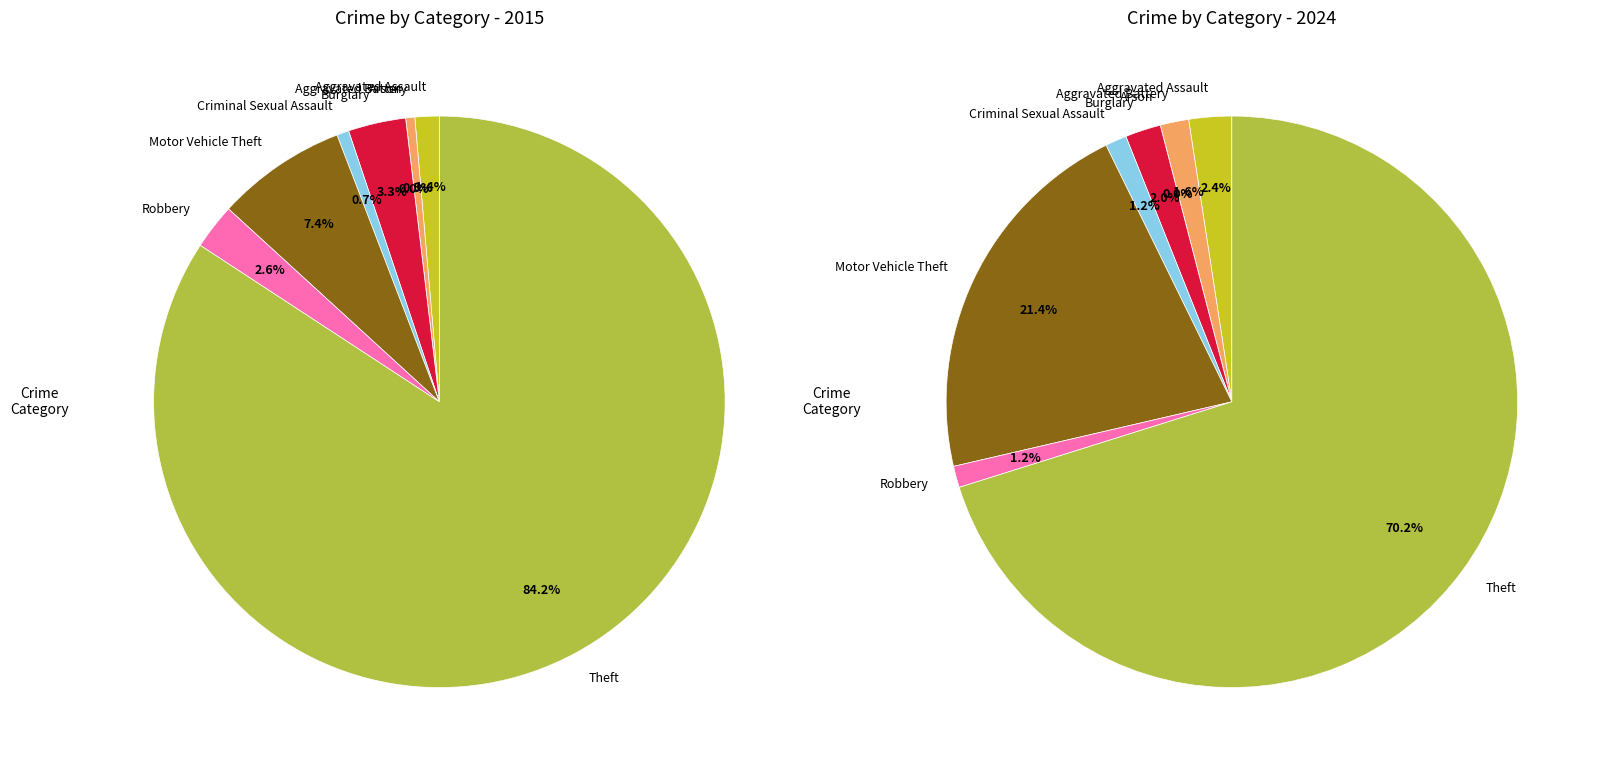

Is it true that 4 is 11% of the pie?

False